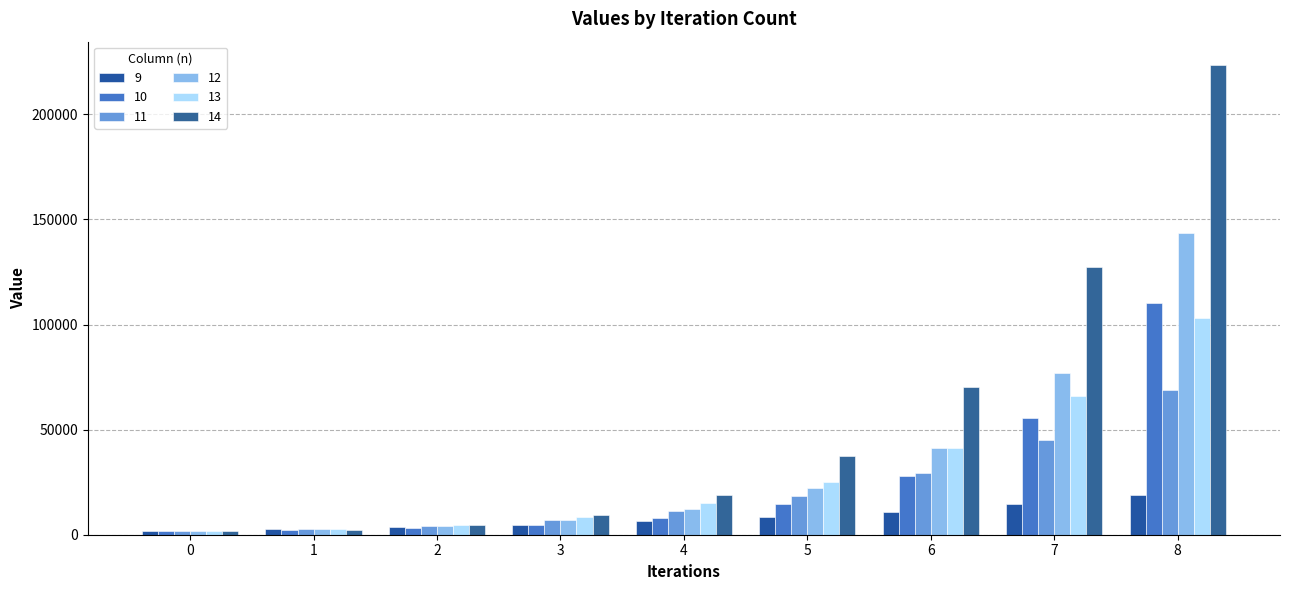

How many values in the 13 series are below 15008?

4